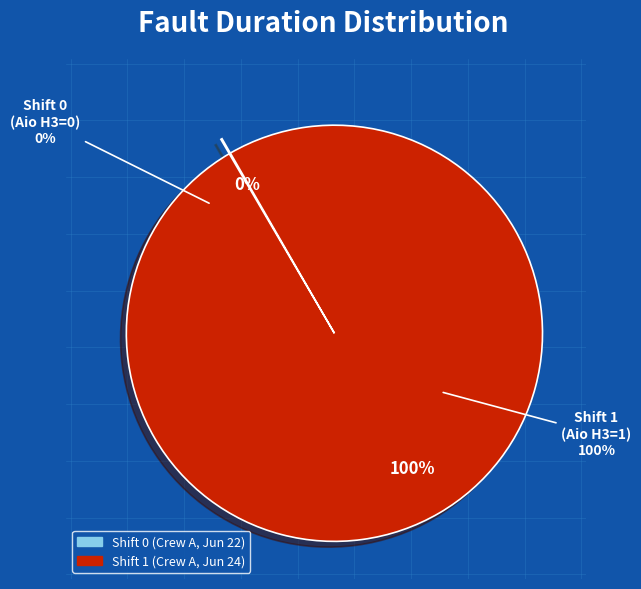

Is there any slice that represents more than half of the pie?

Yes